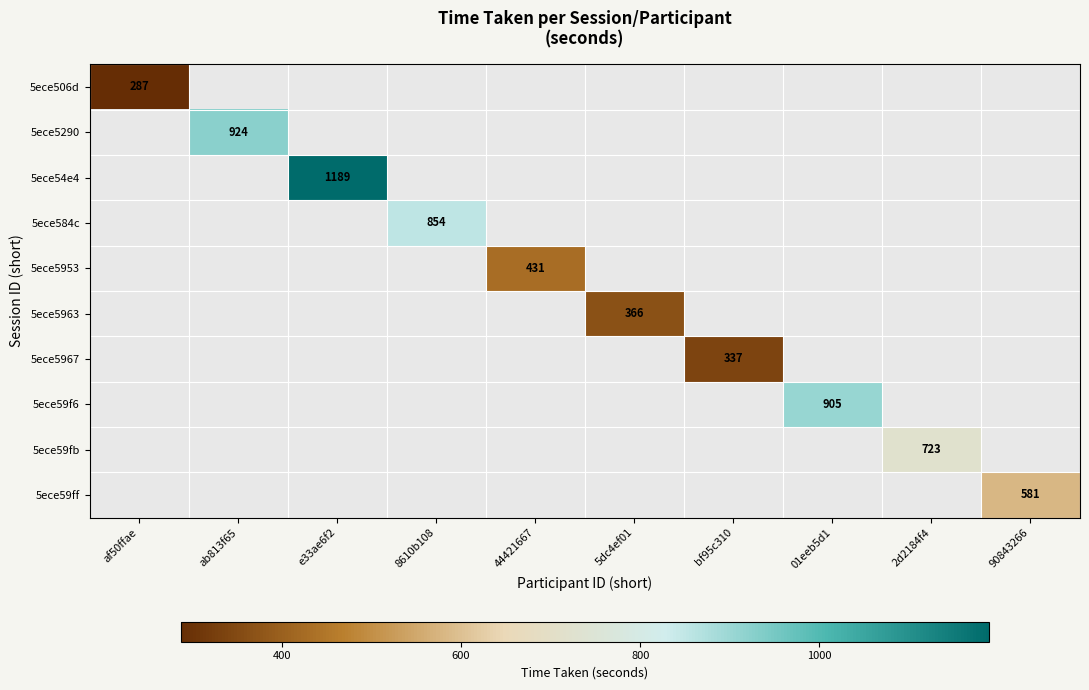

How many positive values does the 5ece5967 series have?

1